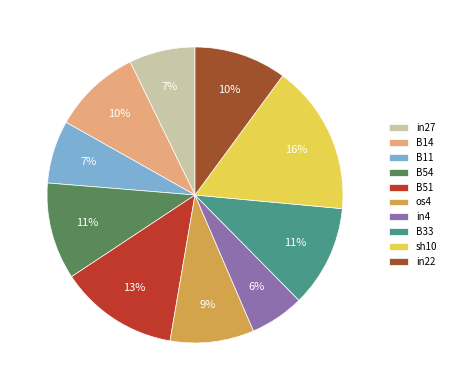

The in22 slice represents 19% of the pie. True or false?

False